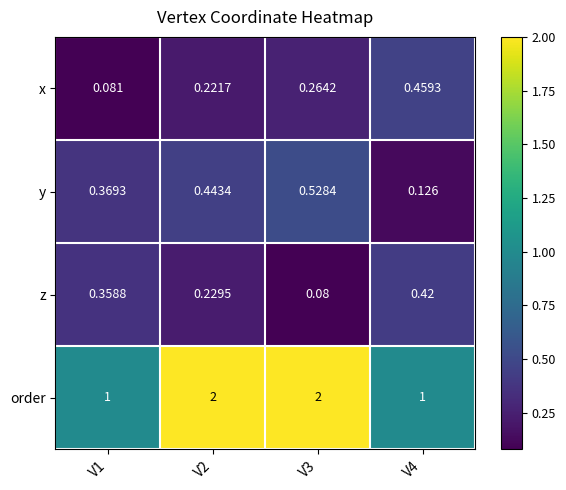

Is the value of z at V1 greater than the value of order at V1?

No